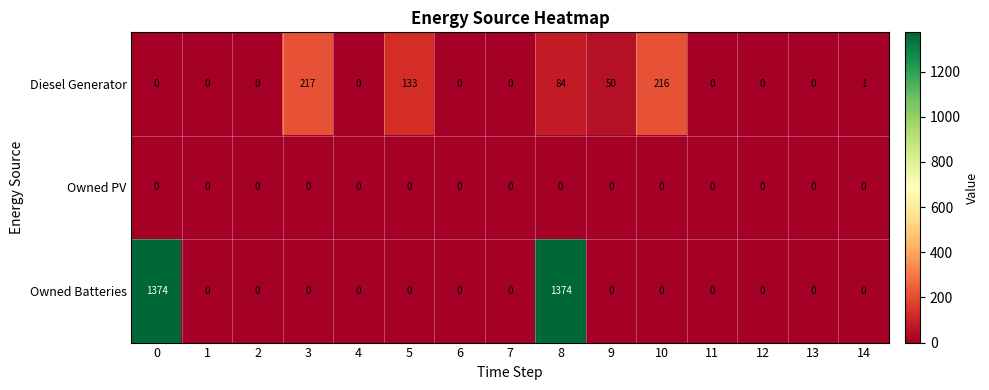

What is the average value of the Owned Batteries series?

183